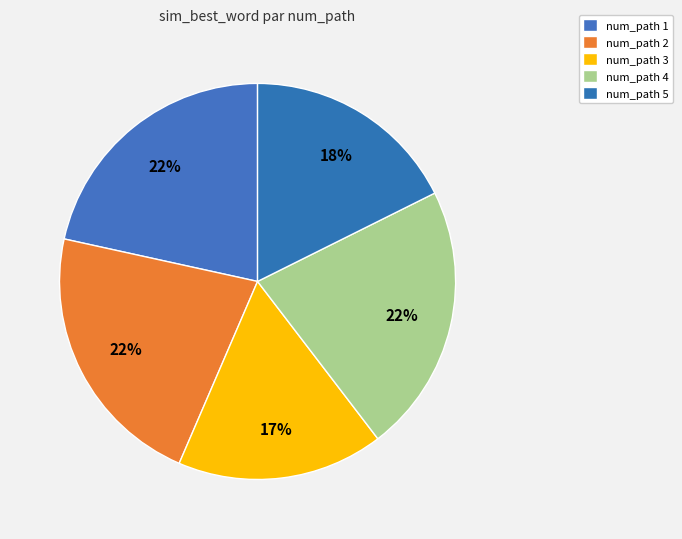

Rank the categories by value from highest to lowest.

2, 4, 1, 5, 3